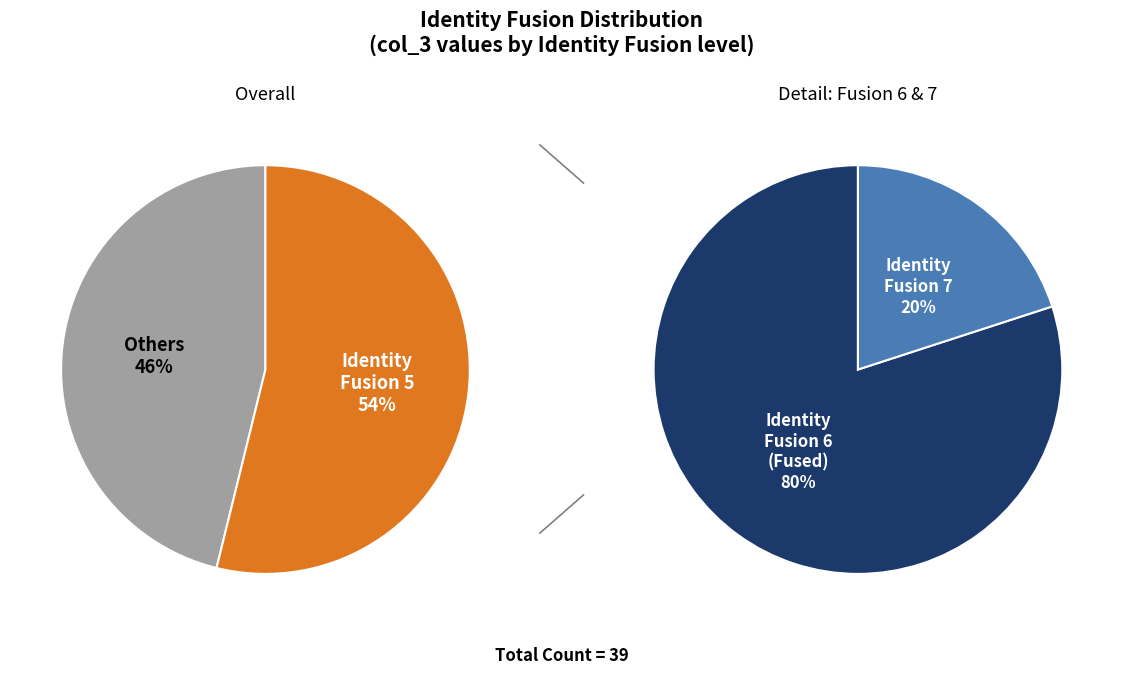

Combined, do 2 and 3 account for over 50%?

No